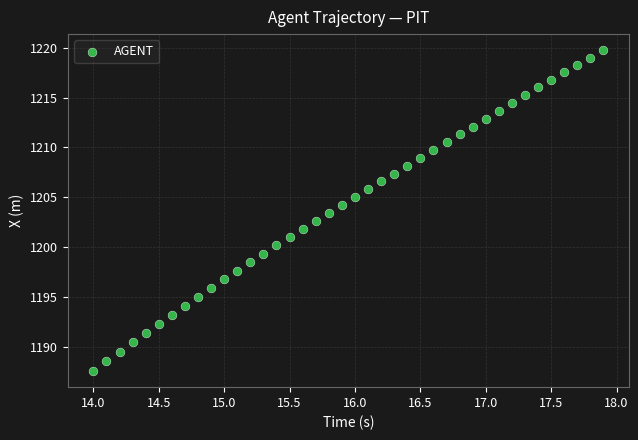

What is the range of X values (max minus min)?

3.9